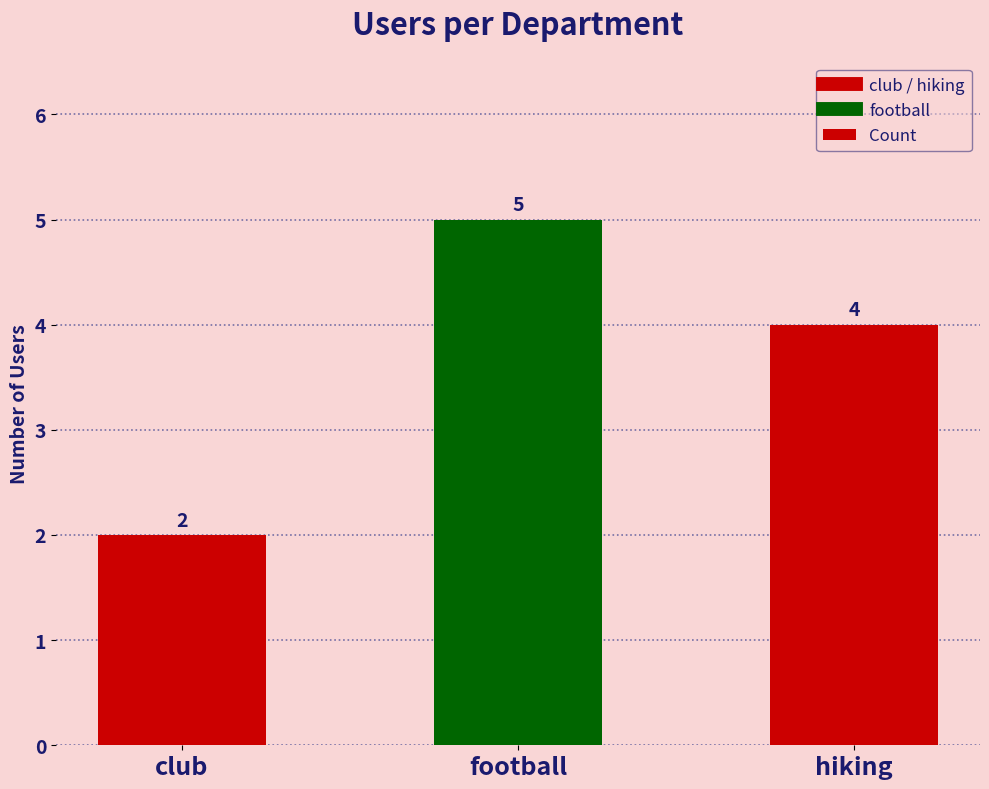

What is the ratio of the value at football to the value at club?

2.5